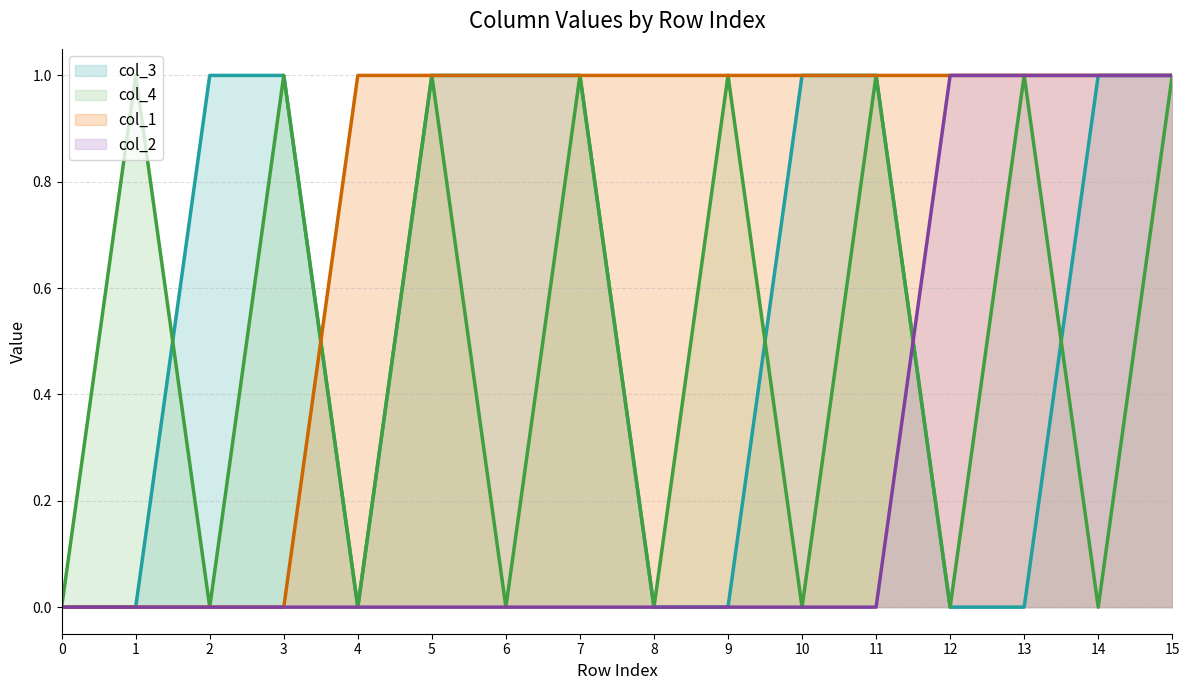

At which label does col_2 (line) reach its peak?

12